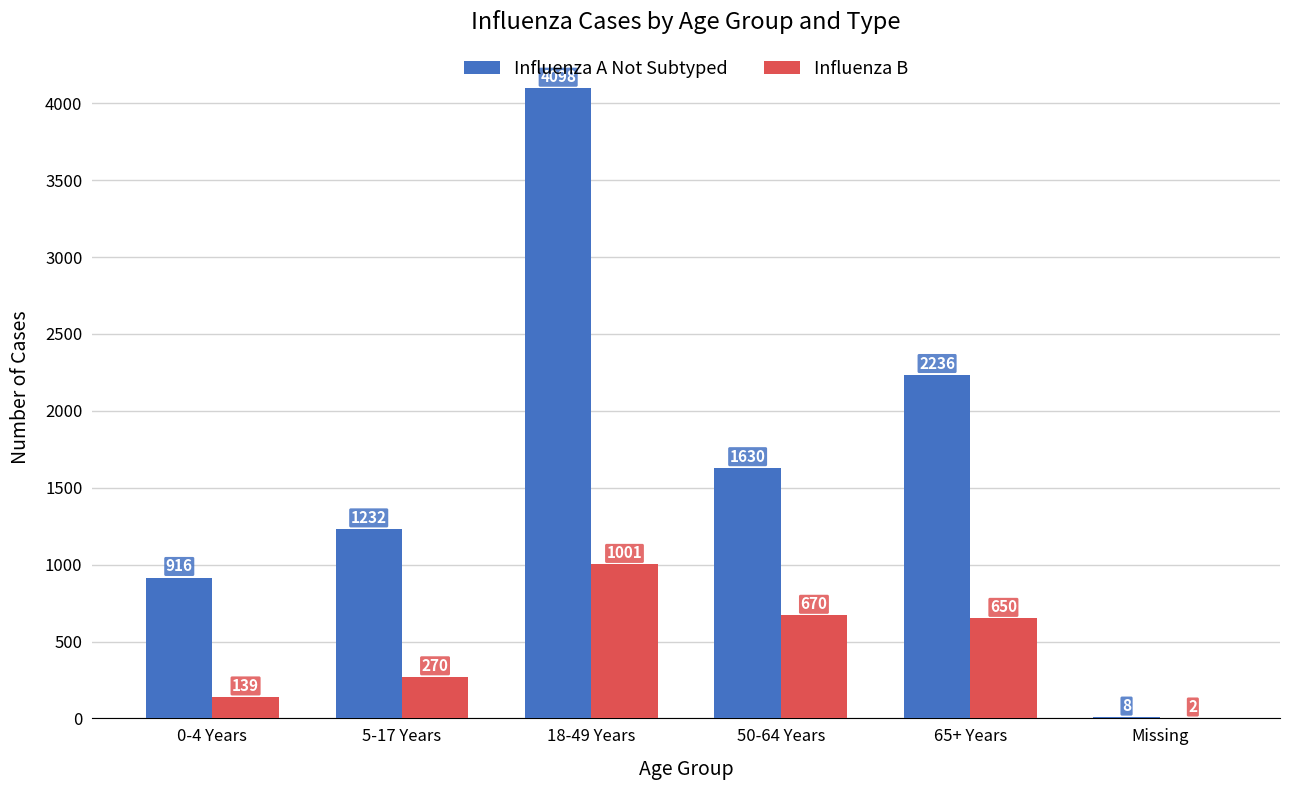

Which series has the largest range (max minus min)?

Influenza A Not Subtyped